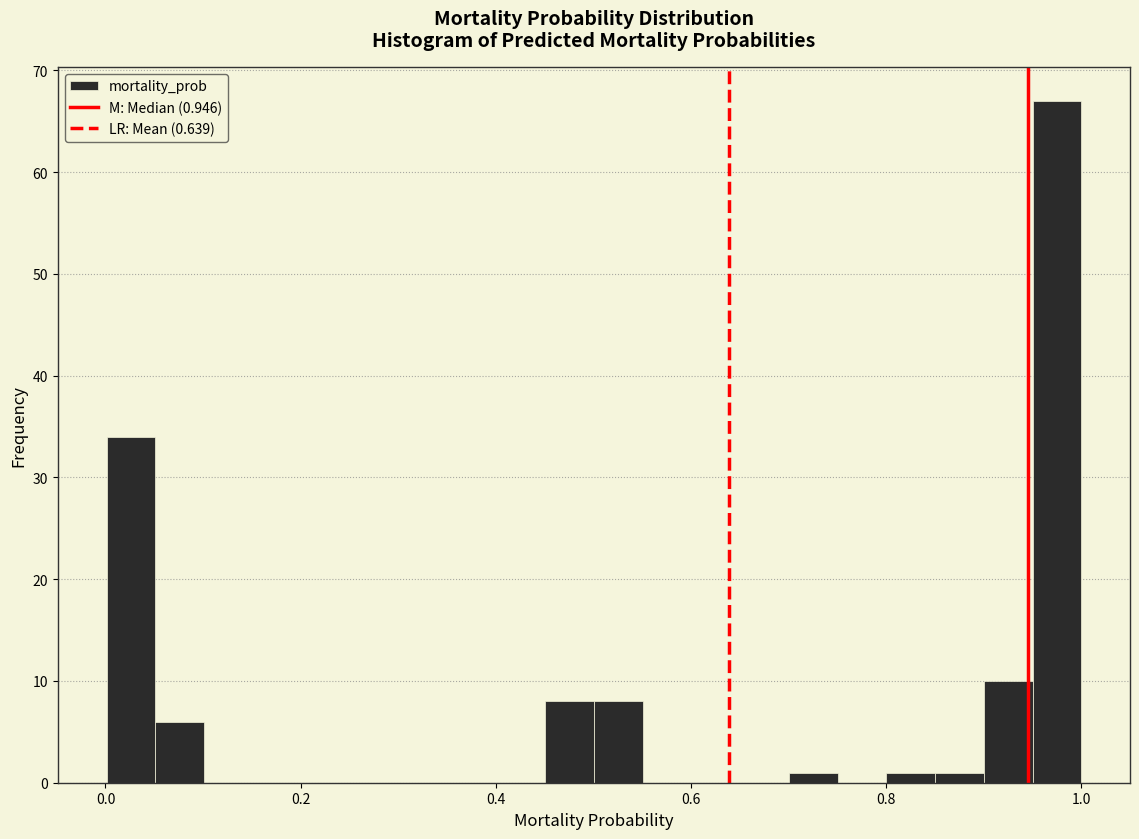

Around what value on the x-axis is the tallest bar? Give the approximate position of its centre, as read against the axis.

0.98